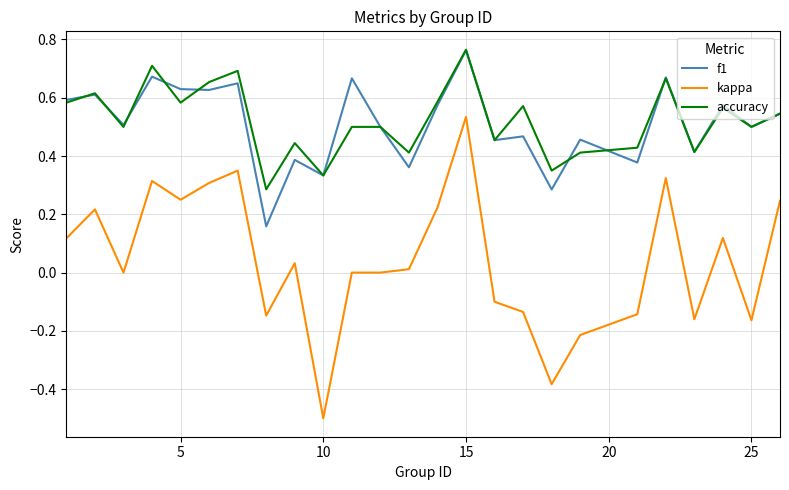

Which series has the largest range (max minus min)?

kappa